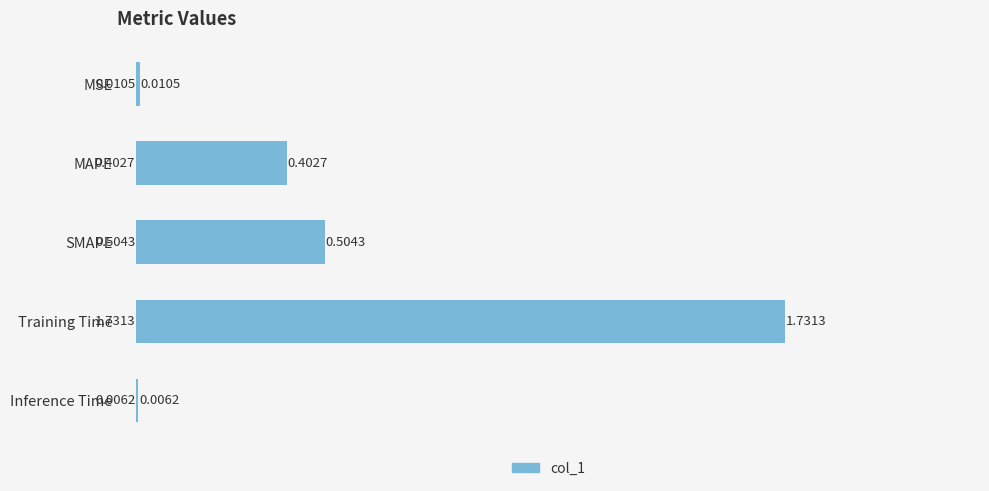

At which category does the chart reach its peak across all series?

Training Time